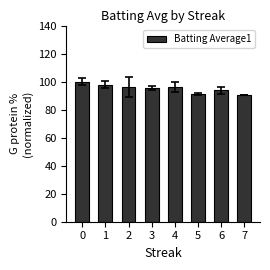

What is the maximum value shown in the chart?

100.0